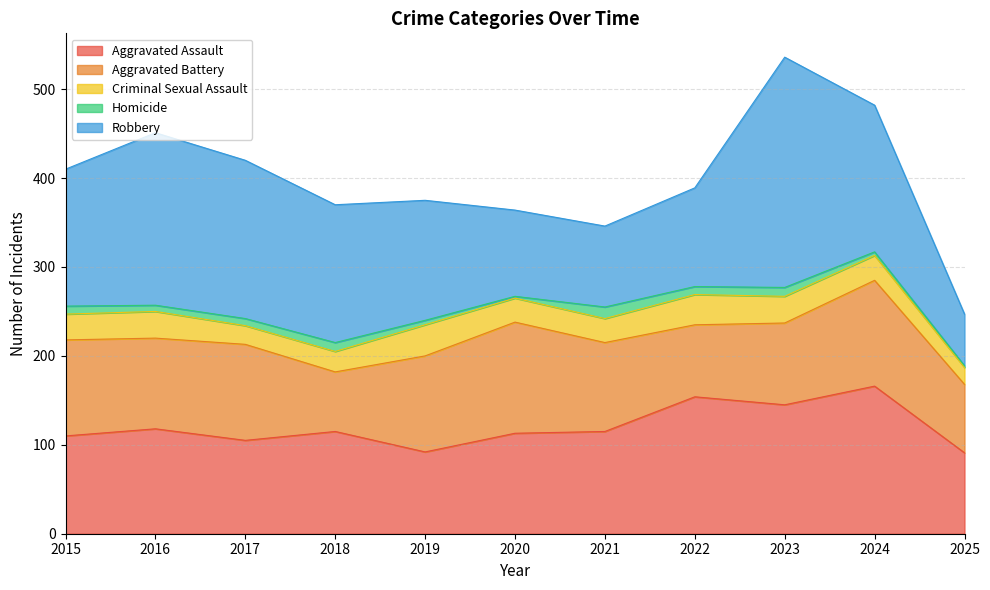

Does the chart display data point markers on the line(s)?

No